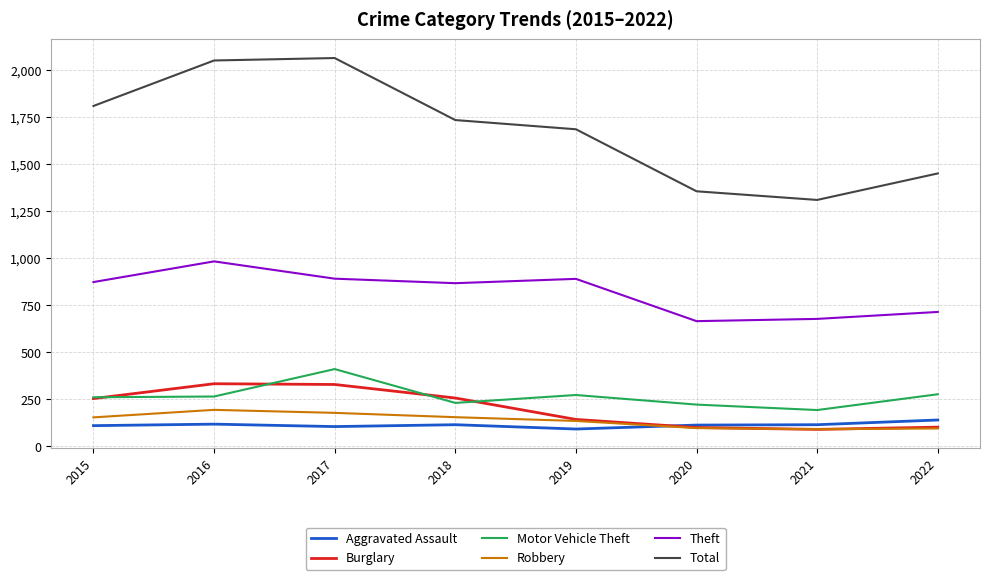

What is the smallest value displayed?

90